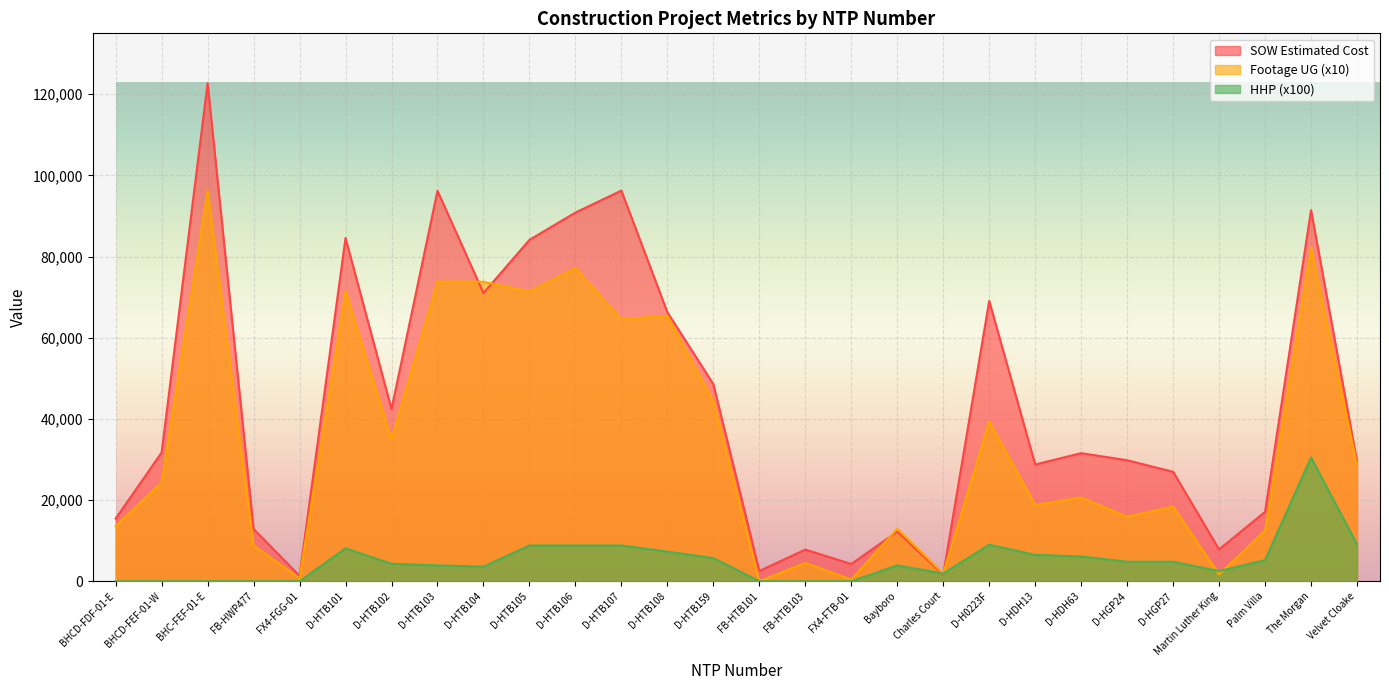

Reading left to right, extract all data points from this chart.

SOW Estimated Cost: 15436.9	31717.7	122715.9	12886.4	1343.9	84564.5	42408.0	96198.5	71001.0	84103.0	90832.0	96242.0	66271.5	48577.0	2530.0	7803.1	4254.7	12213.7	1618.8	69076.0	28762.0	31560.0	29812.0	26964.0	7844.4	17100.2	91420.9	29508.9
Footage UG: 13580.0	24340.0	96190.0	8840.0	740.0	71510.0	34990.0	73850.0	73780.0	71410.0	77150.0	64550.0	65420.0	44430.0	0.0	4510.0	420.0	12920.0	1930.0	39360.0	18810.0	20640.0	15920.0	18380.0	1710.0	12460.0	82250.0	28560.0
HHP: 0.0	0.0	0.0	0.0	0.0	8100.0	4300.0	3900.0	3600.0	8800.0	8800.0	8800.0	7300.0	5700.0	0.0	0.0	0.0	3900.0	1900.0	9000.0	6500.0	6100.0	4800.0	4800.0	2500.0	5200.0	30500.0	9100.0